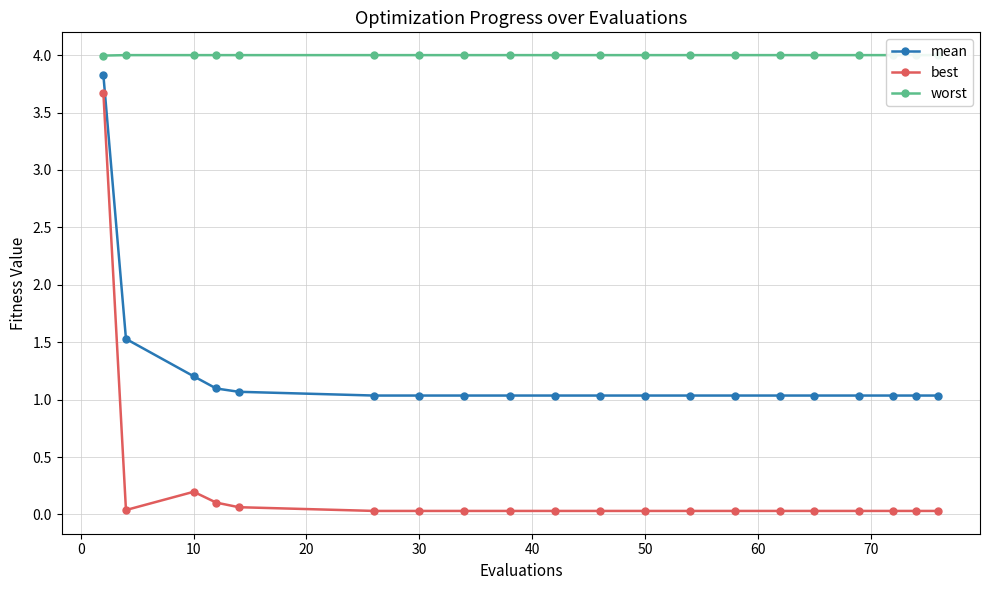

True or false: best and mean intersect in this chart.

False